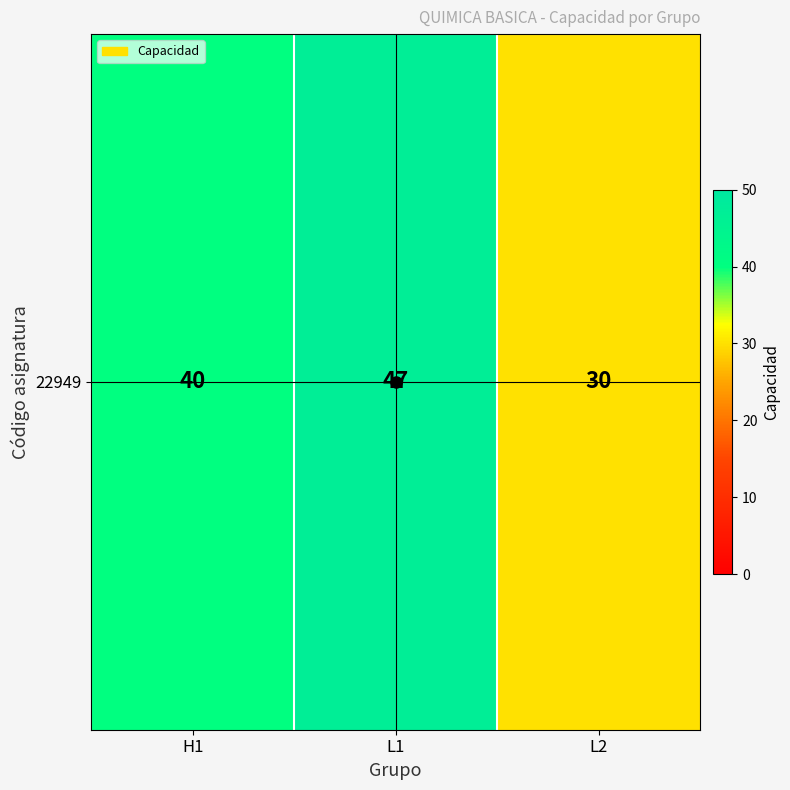

What is the difference between the maximum and second lowest values?

7